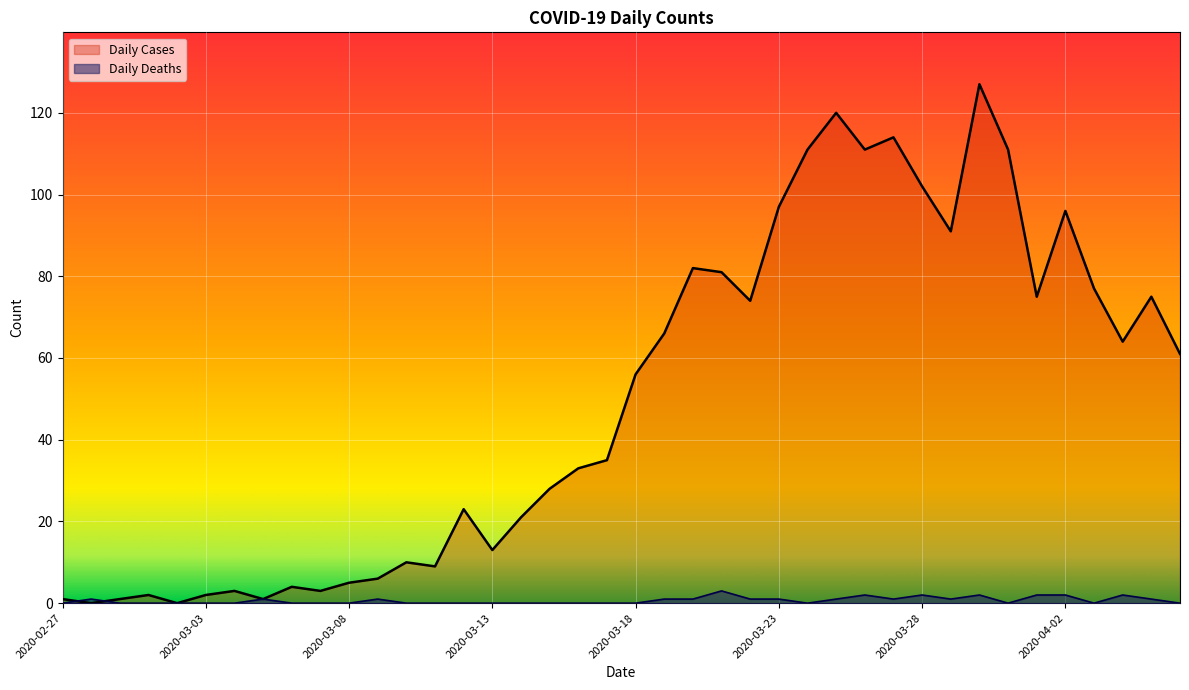

Reading left to right, extract all data points from this chart.

Daily Cases: 1	0	1	2	0	2	3	1	4	3	5	6	10	9	23	13	21	28	33	35	56	66	82	81	74	97	111	120	111	114	102	91	127	111	75	96	77	64	75	61
Daily Deaths: 0	1	0	0	0	0	0	1	0	0	0	1	0	0	0	0	0	0	0	0	0	1	1	3	1	1	0	1	2	1	2	1	2	0	2	2	0	2	1	0